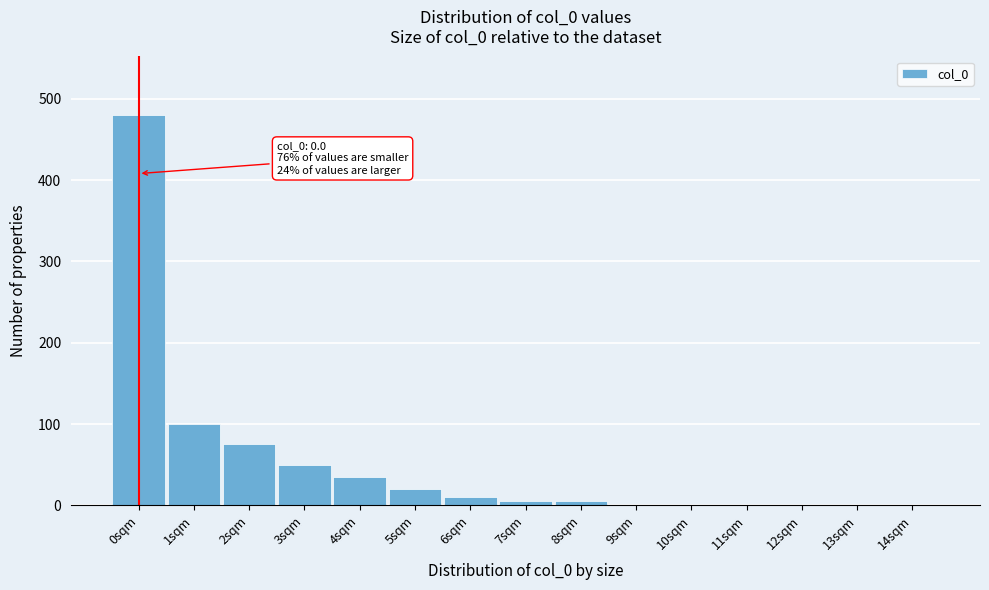

Reading right to left, transcribe all the data shown in this chart.

14sqm=0	13sqm=0	12sqm=0	11sqm=0	10sqm=0	9sqm=0	8sqm=5	7sqm=5	6sqm=10	5sqm=20	4sqm=35	3sqm=50	2sqm=75	1sqm=100	0sqm=480